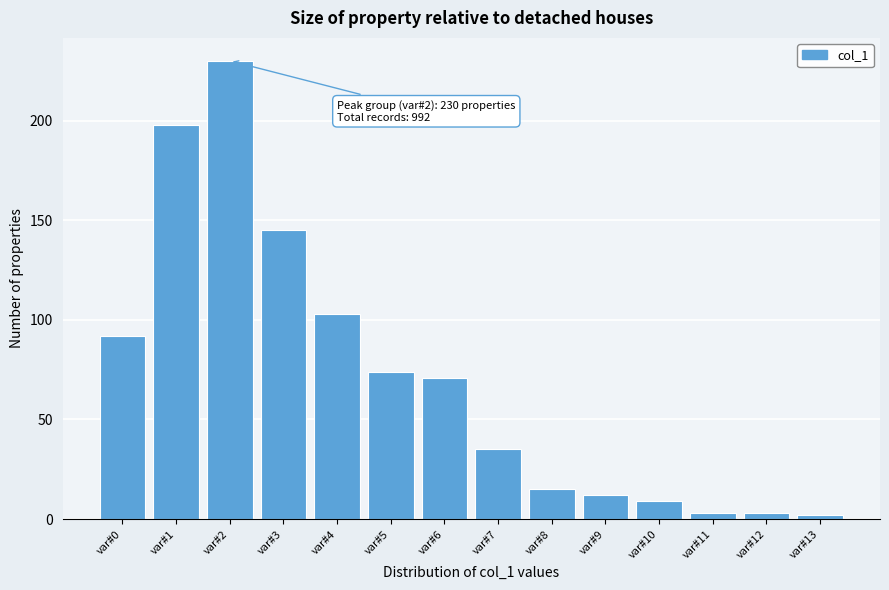

Reading left to right, transcribe all the data shown in this chart.

92	198	230	145	103	74	71	35	15	12	9	3	3	2